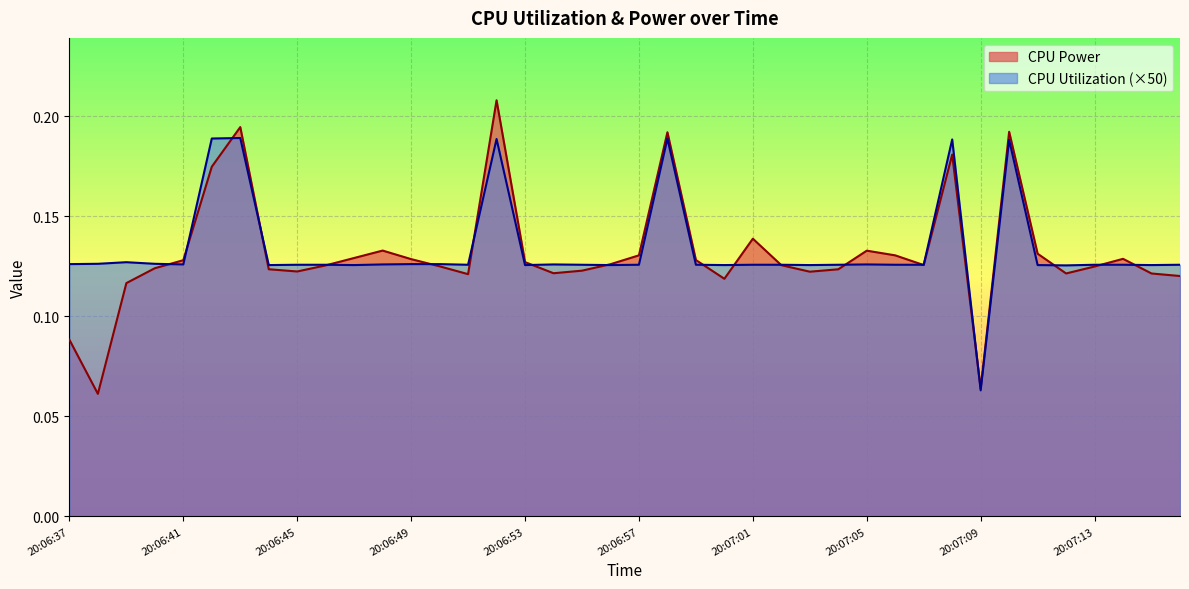

Which series changed the most between 20:06:59 and 20:07:10?

CPU Power